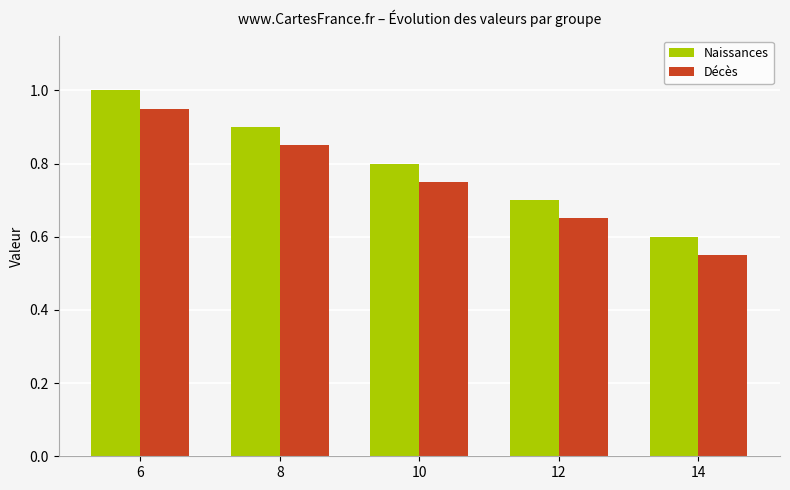

Which category has the highest value in the Décès series?

6